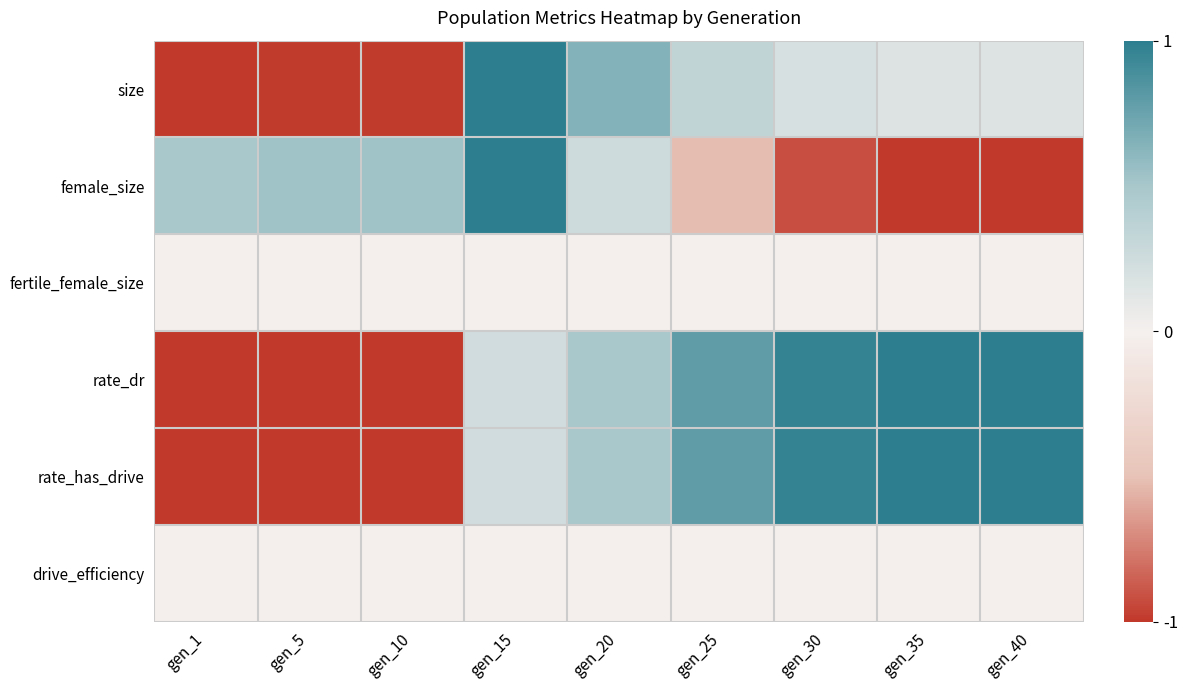

What is the difference between the highest and lowest values at gen_5?

1.5